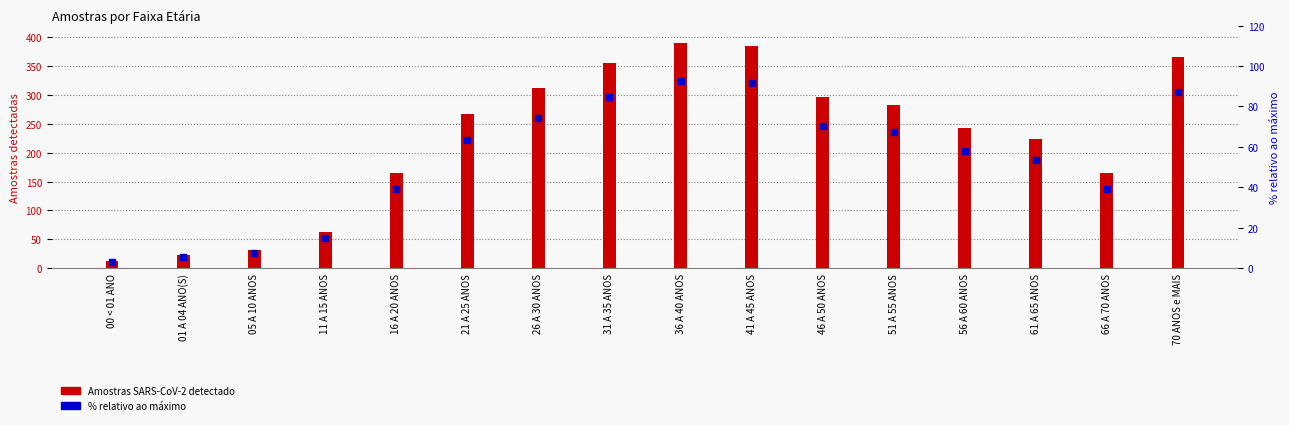

What are all the series names shown in the legend?

Amostras SARS-CoV-2 detectado, % relativo ao máximo